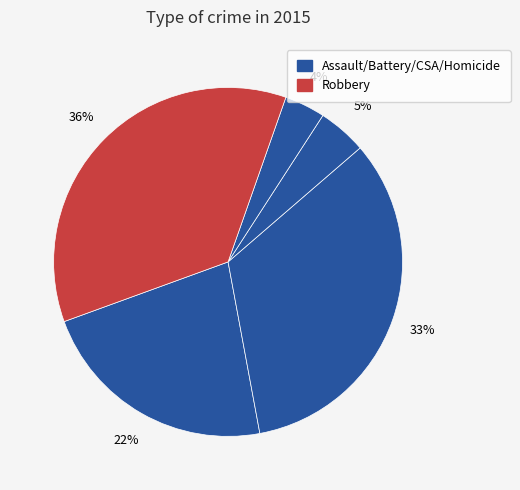

Count the number of slices in the pie.

5